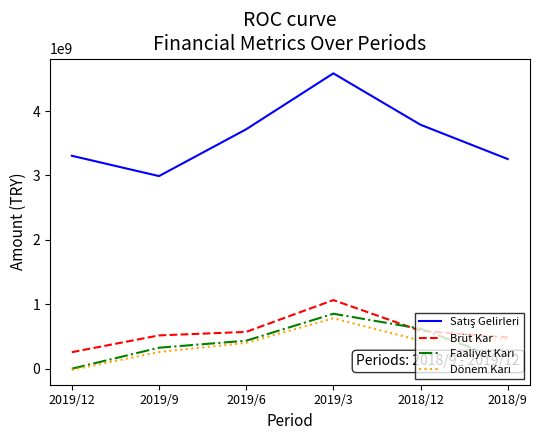

At which category is the sum across all series the highest?

2019/3